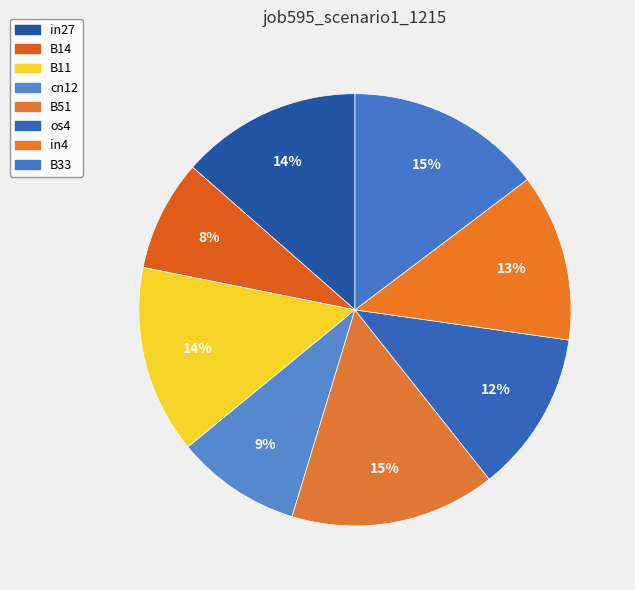

To the nearest percent, what is the difference between the largest and smallest slice percentages?

7%